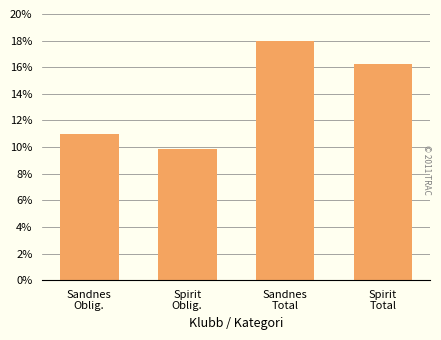

Reading left to right, list all the values displayed in this chart.

Sandnes
Oblig.=11.0	Spirit
Oblig.=9.9	Sandnes
Total=18.0	Spirit
Total=16.3